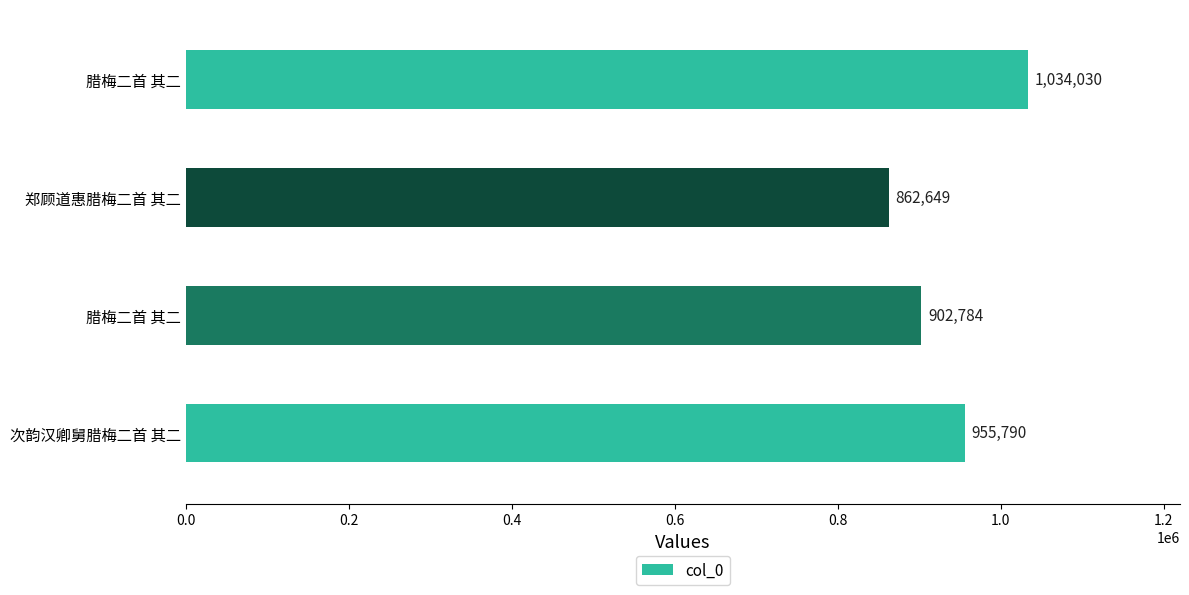

How many data points are less than 955790?

2